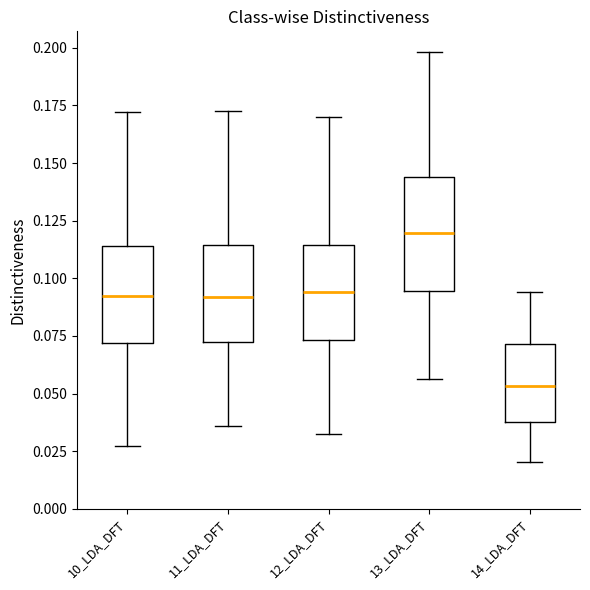

Comparing the boxes themselves (not the whiskers), which one is the tallest?

13_LDA_DFT